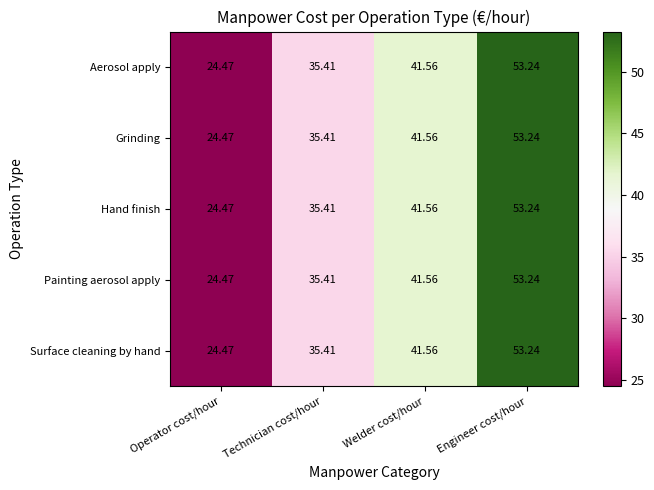

Count the number of categories in the chart.

4